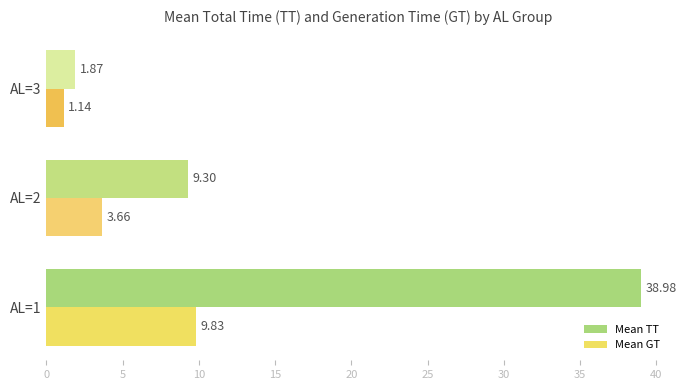

Rank the series by their average value, from lowest to highest.

Mean GT, Mean TT